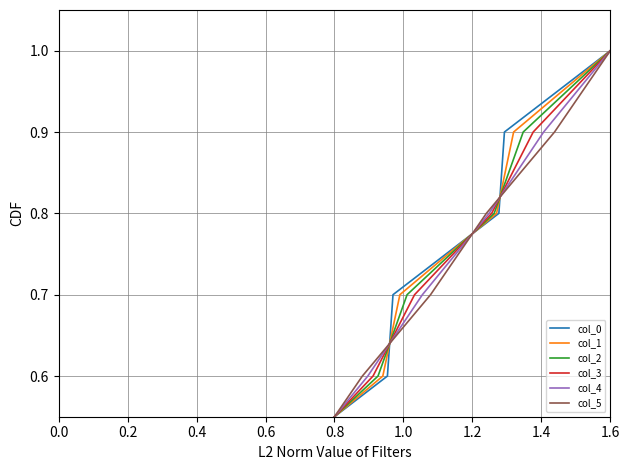

What is the label of the 7th point from the left?

1.2